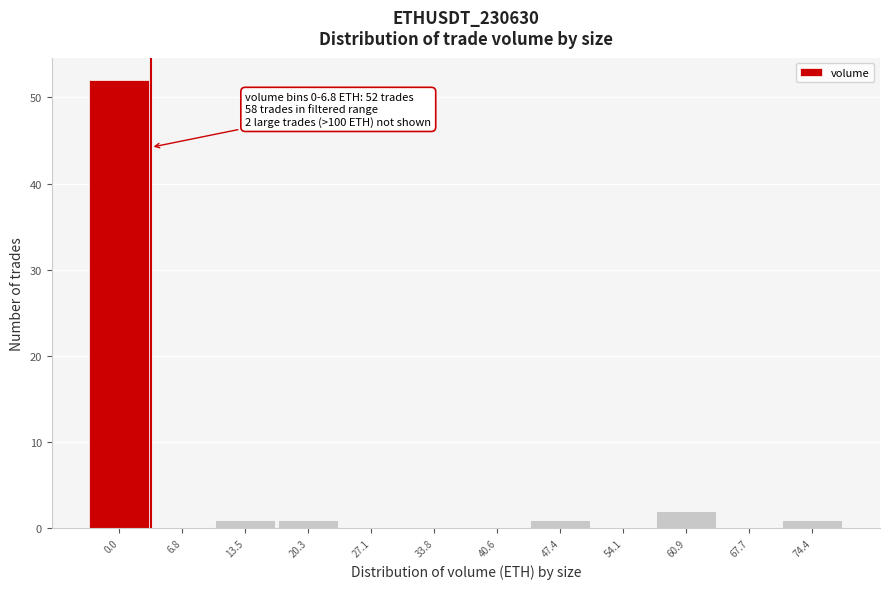

Reading left to right, extract all data points from this chart.

0.0=52	6.8=0	13.5=1	20.3=1	27.1=0	33.8=0	40.6=0	47.4=1	54.1=0	60.9=2	67.7=0	74.4=1